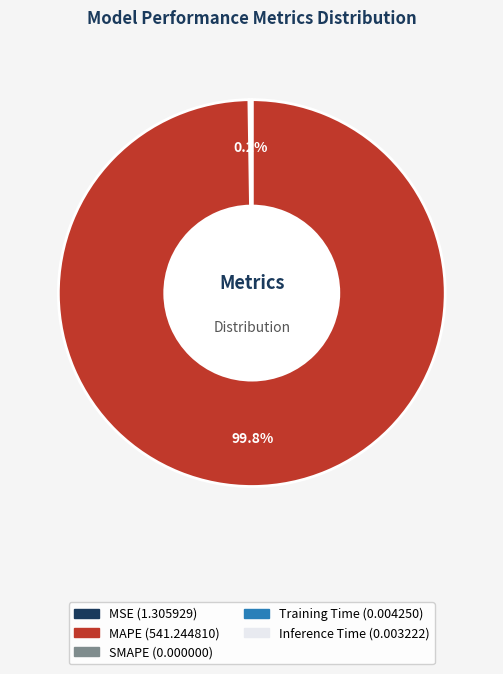

What is the largest slice in the pie chart?

MAPE